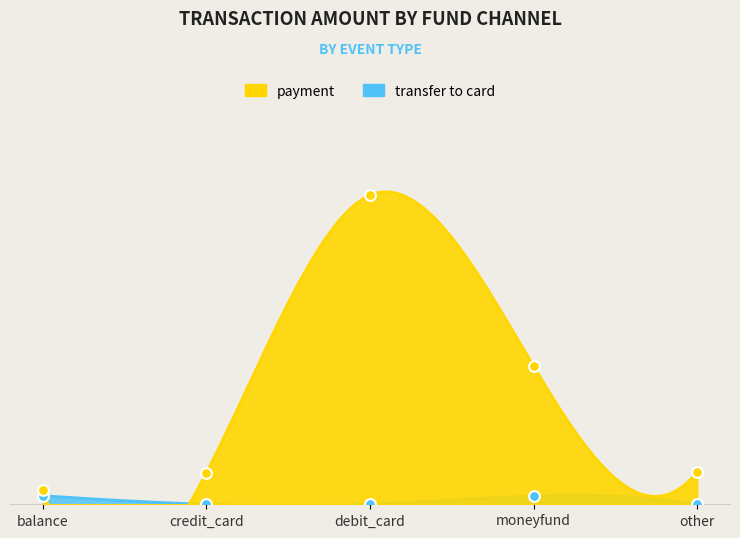

Which series contains the highest Y value?

payment